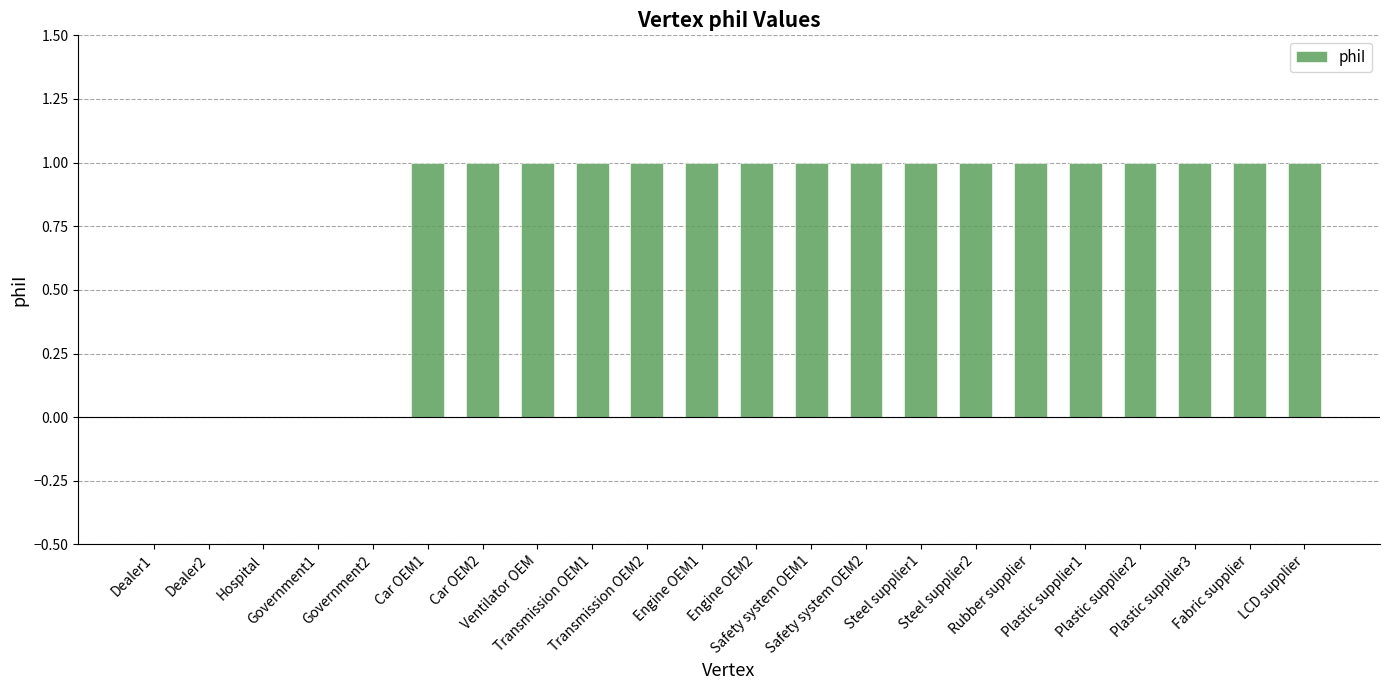

The chart shows a value of 2 at Engine OEM1. True or false?

False